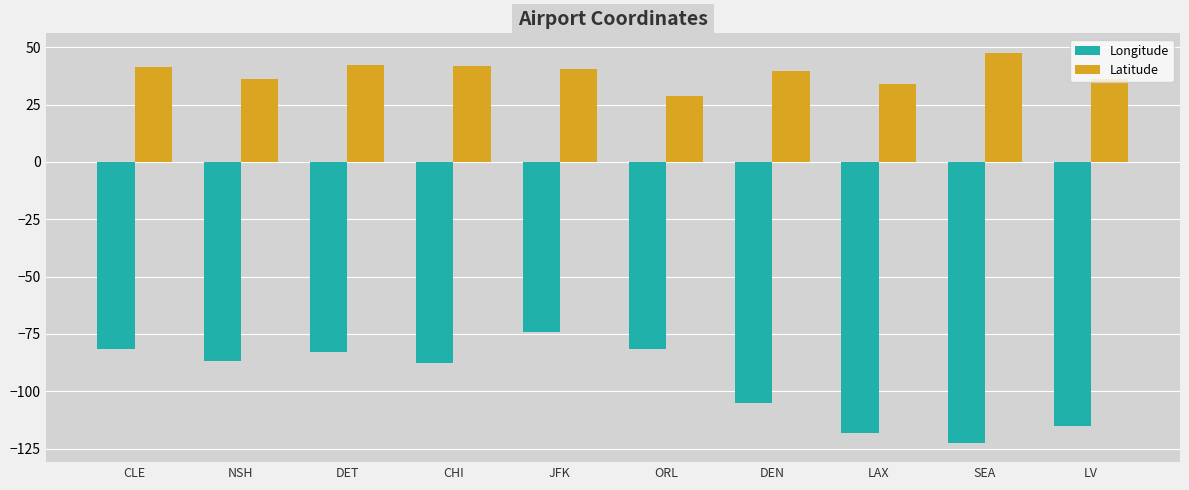

Which series has the largest total across all categories?

Latitude